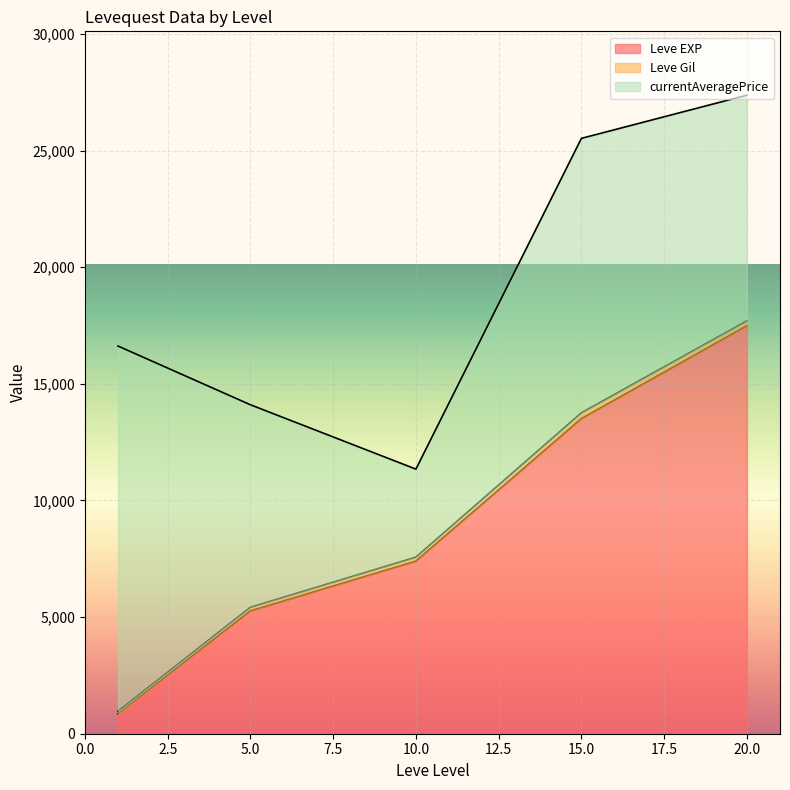

At which category is the sum across all series the highest?

20.0